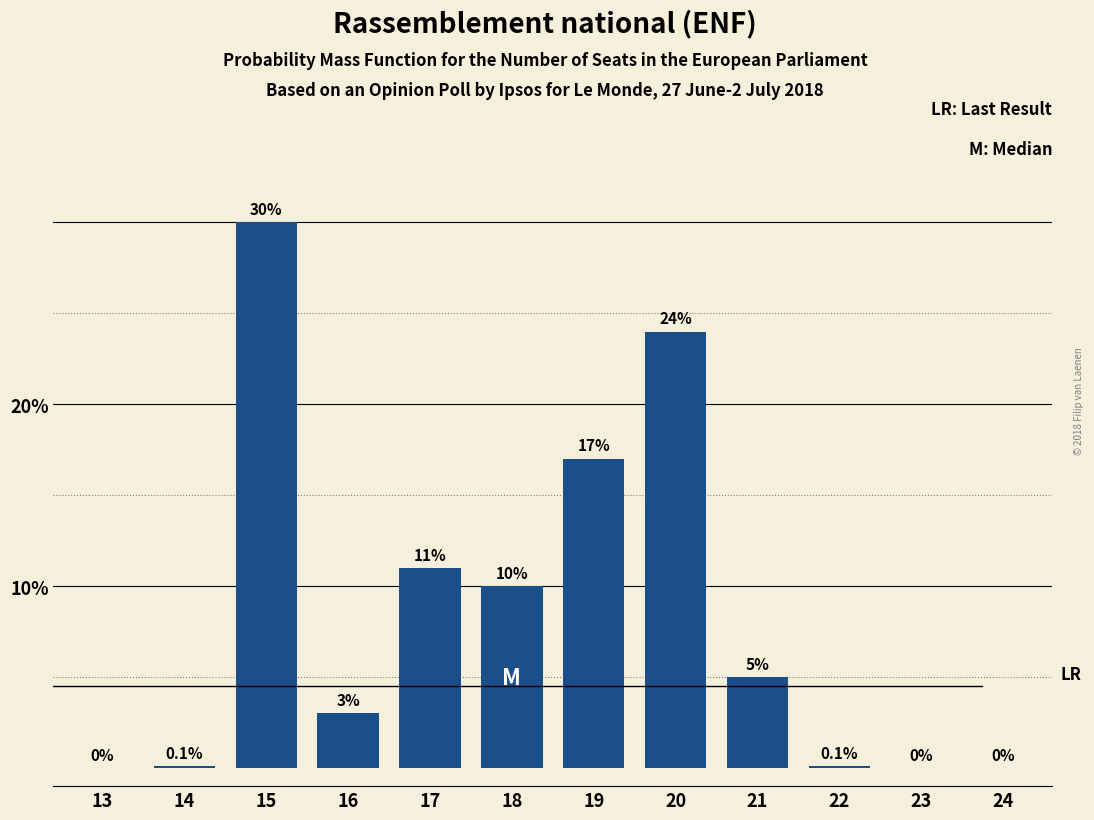

Reading left to right, transcribe all the data shown in this chart.

13=0.0	14=0.1	15=30.0	16=3.0	17=11.0	18=10.0	19=17.0	20=24.0	21=5.0	22=0.1	23=0.0	24=0.0